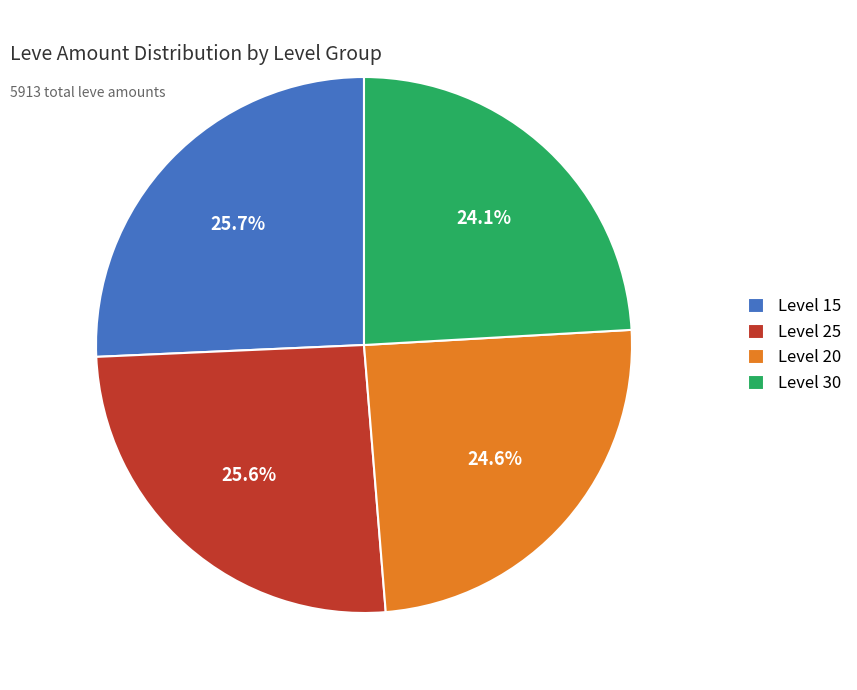

What is the total percentage of Level 20 and Level 25?

50.2%